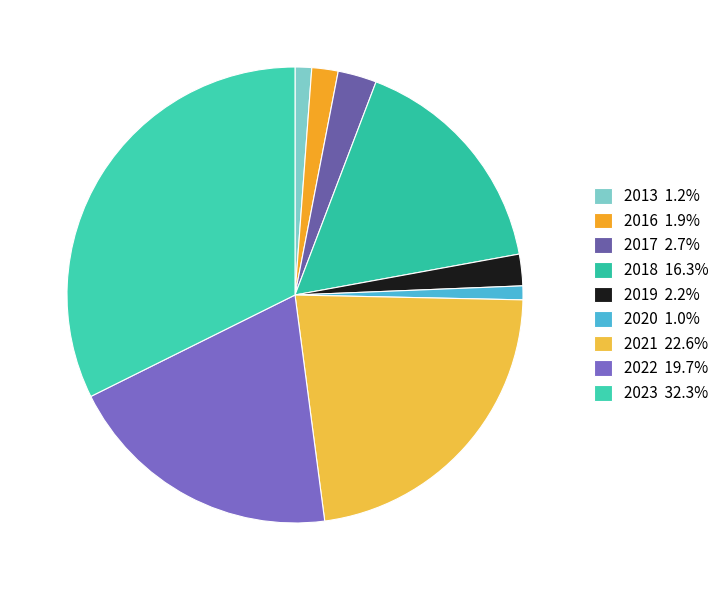

Does any single category account for the majority?

No